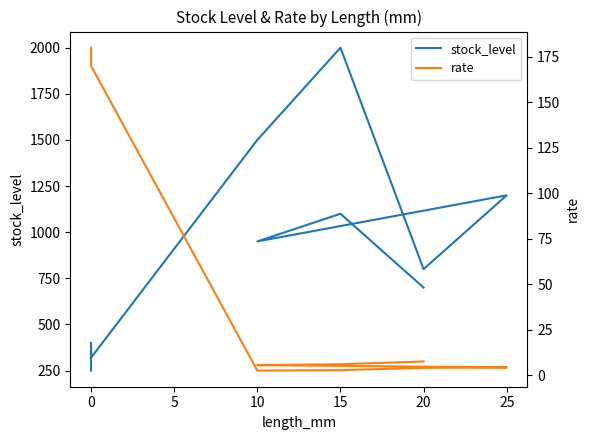

Which has a higher value, 0 or 10?

10